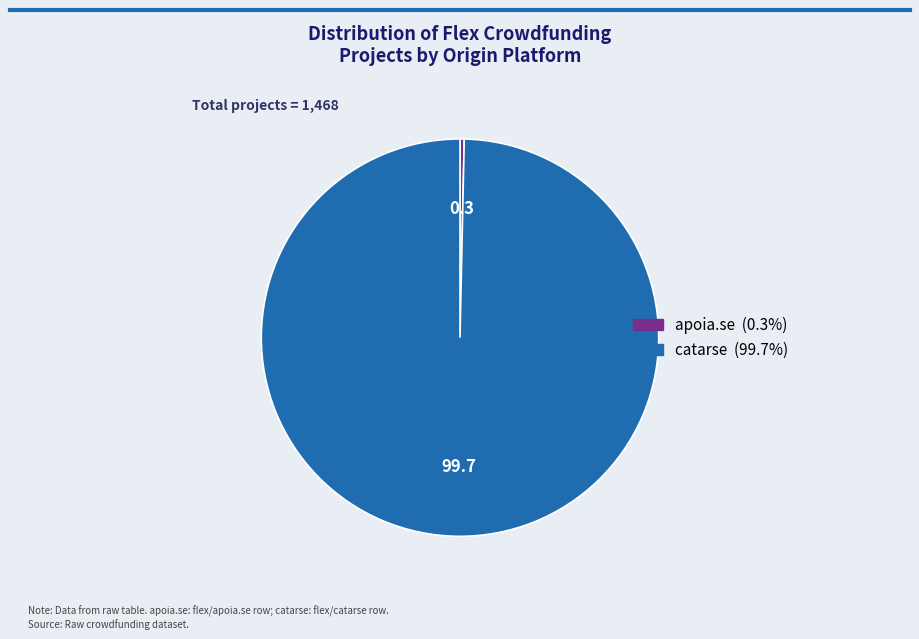

Combined, do catarse and apoia.se account for over 50%?

Yes